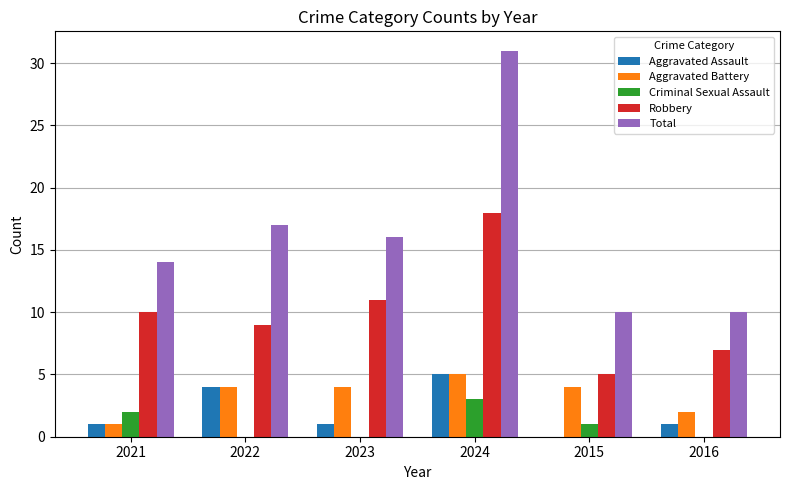

Is it true that Criminal Sexual Assault equals 0 at 2022?

True